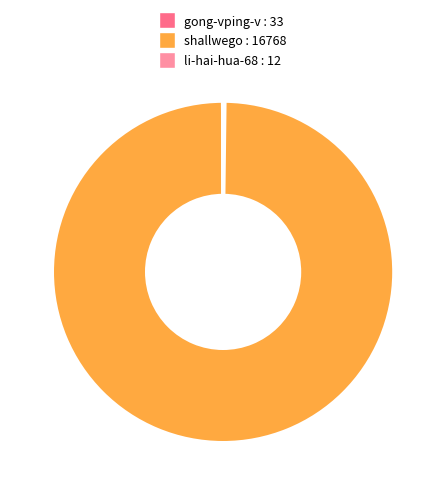

True or false: shallwego accounts for 100% of the total.

True